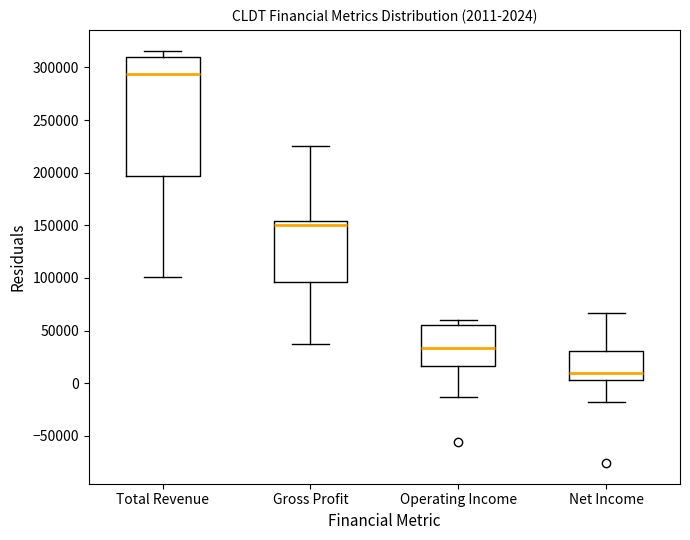

Comparing the boxes themselves (not the whiskers), which one is the tallest?

Total Revenue